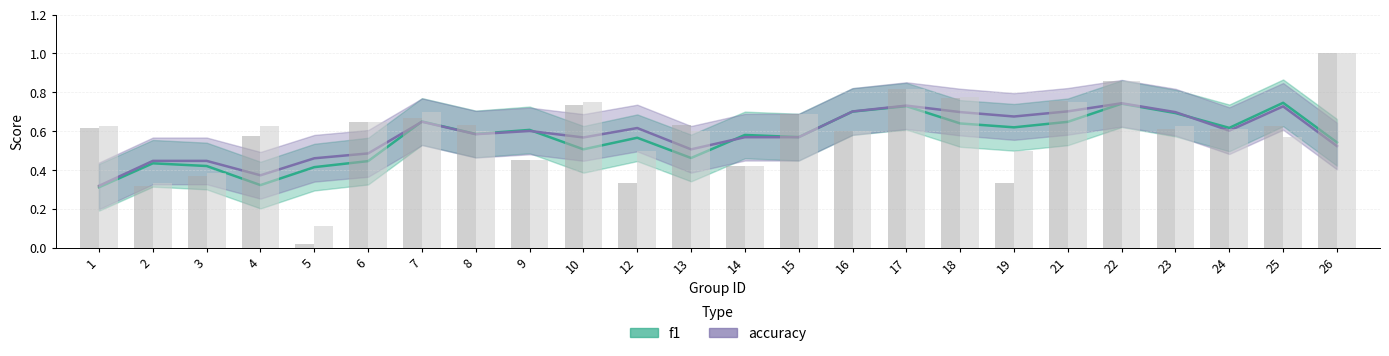

How many bars are there in each group?

2